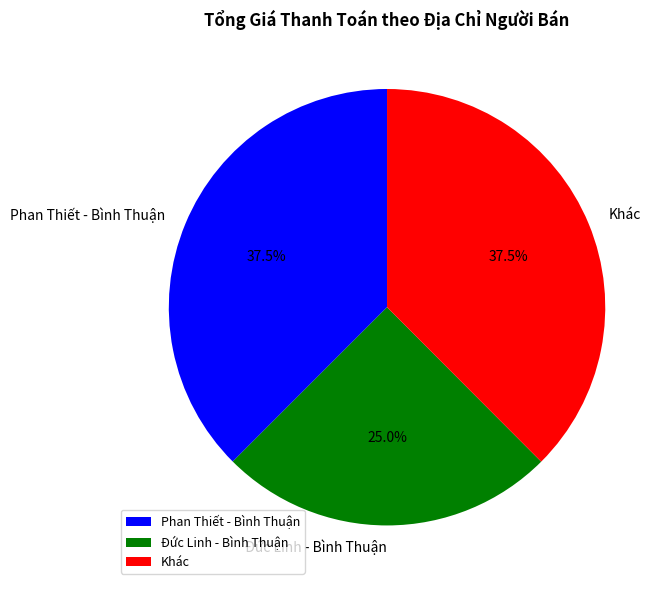

Is the sum of Phan Thiết - Bình Thuận and Khác greater than half?

Yes